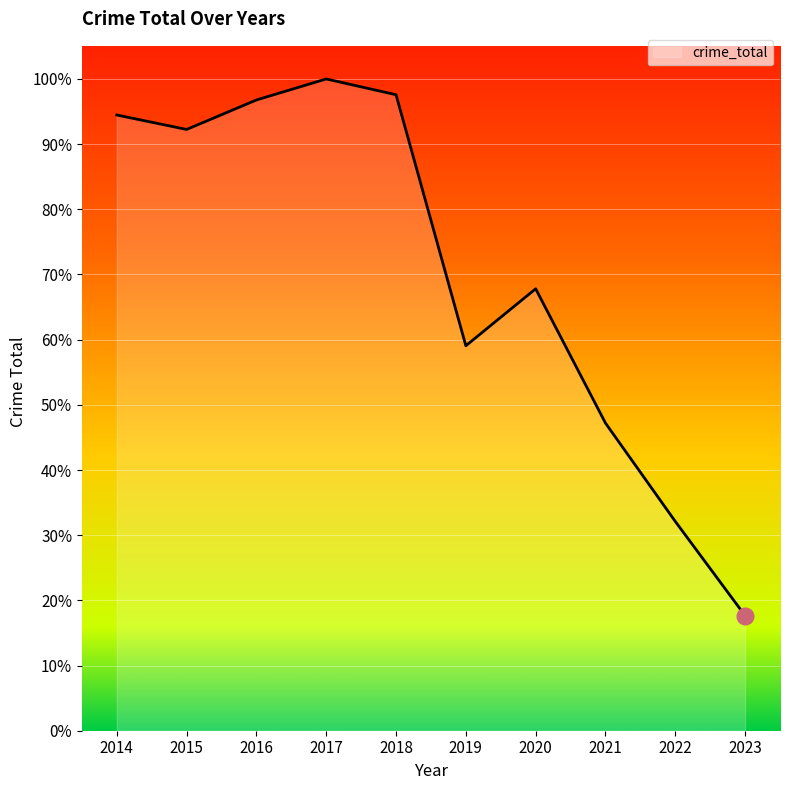

What is the value of the 10th point from the left?

23326